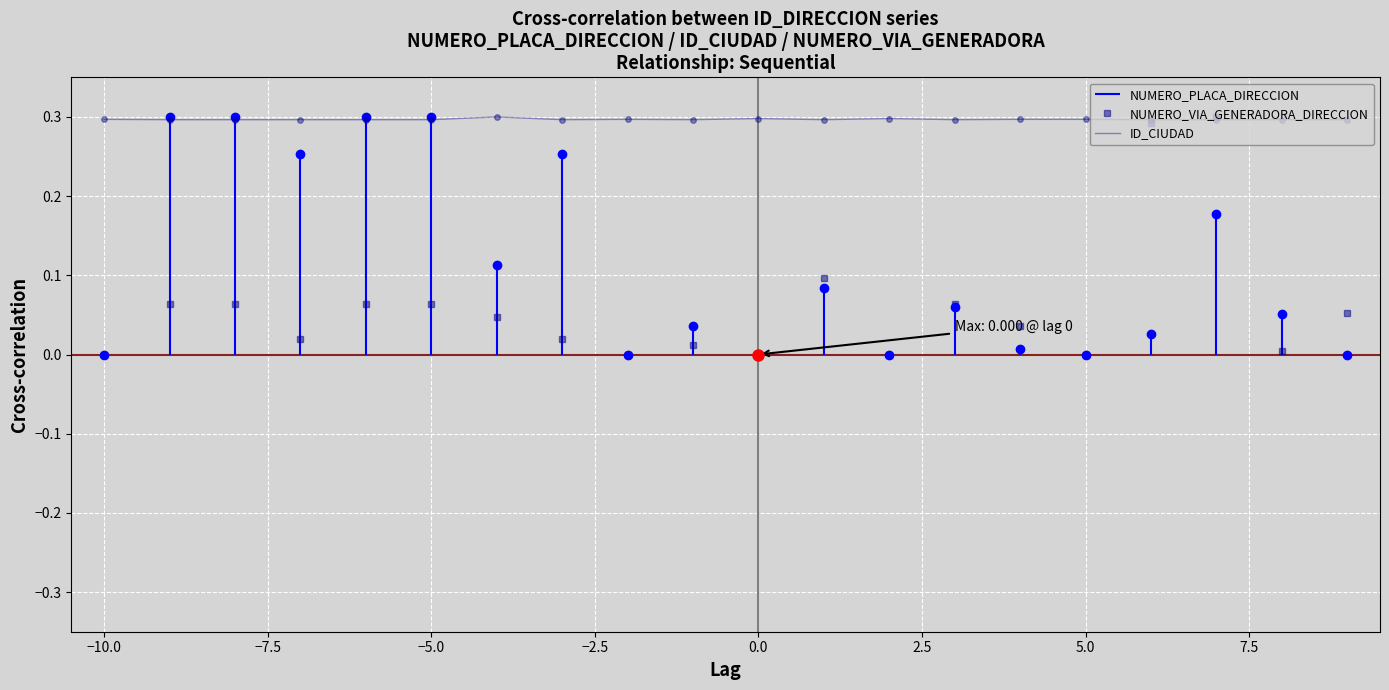

True or false: there are more than 2 points higher than both neighbors.

True